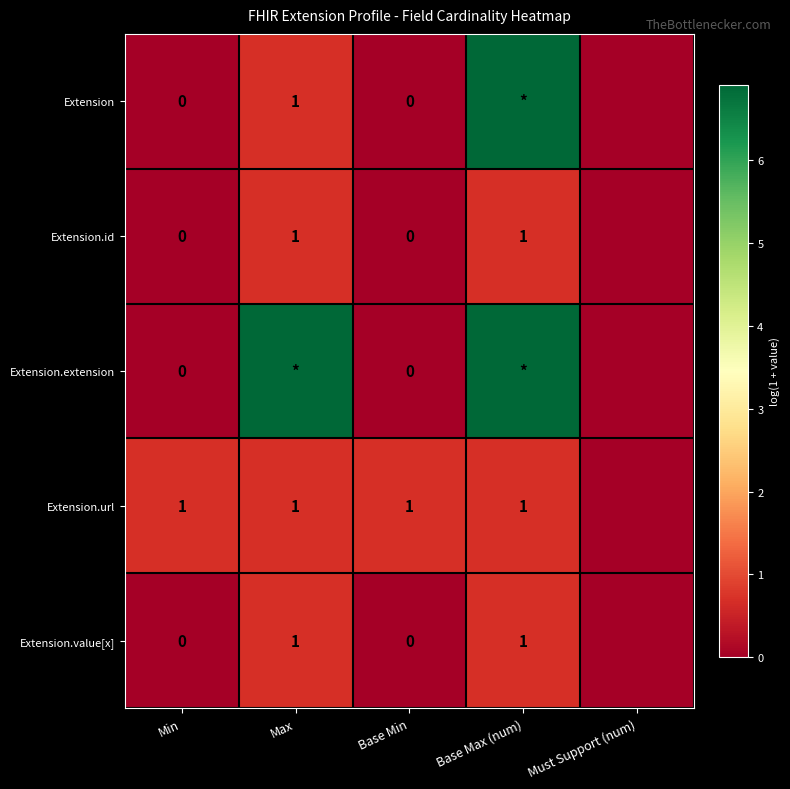

The value of Extension.id at Base Min is 0.0. True or false?

True